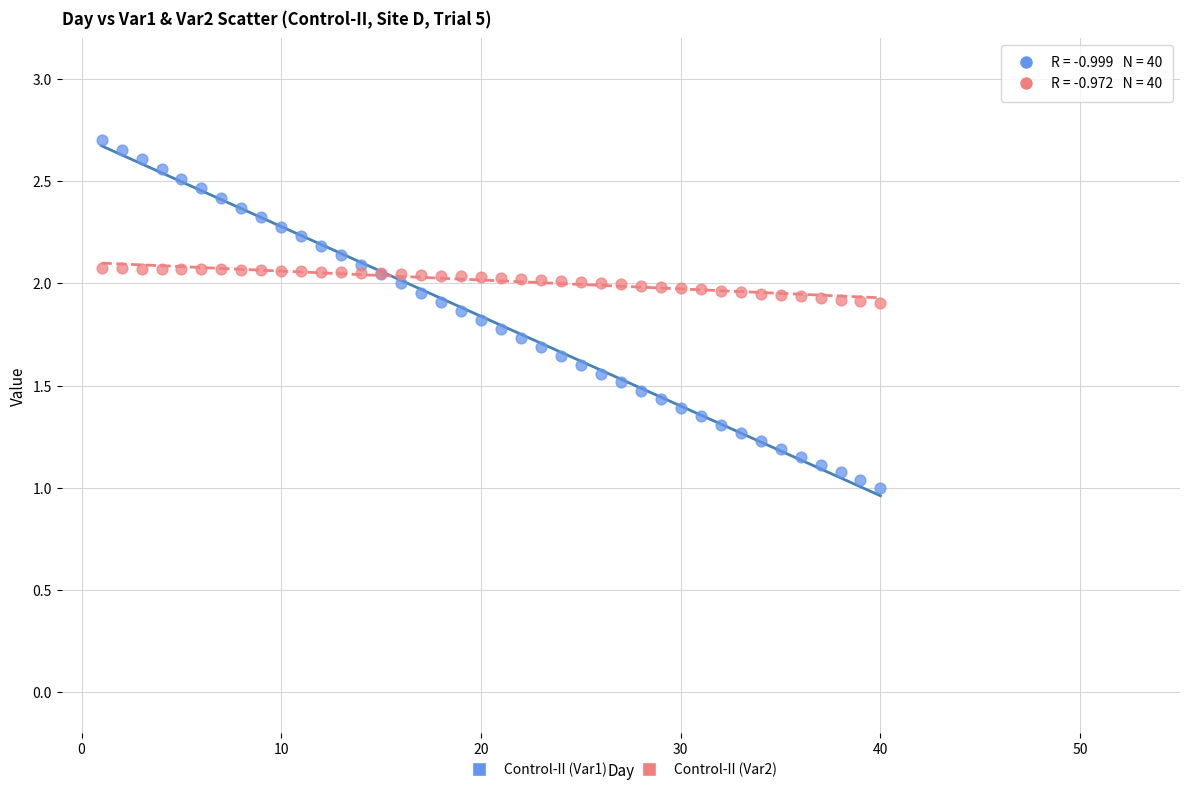

What is the X range (max minus min) for the scatter plot?

39.0